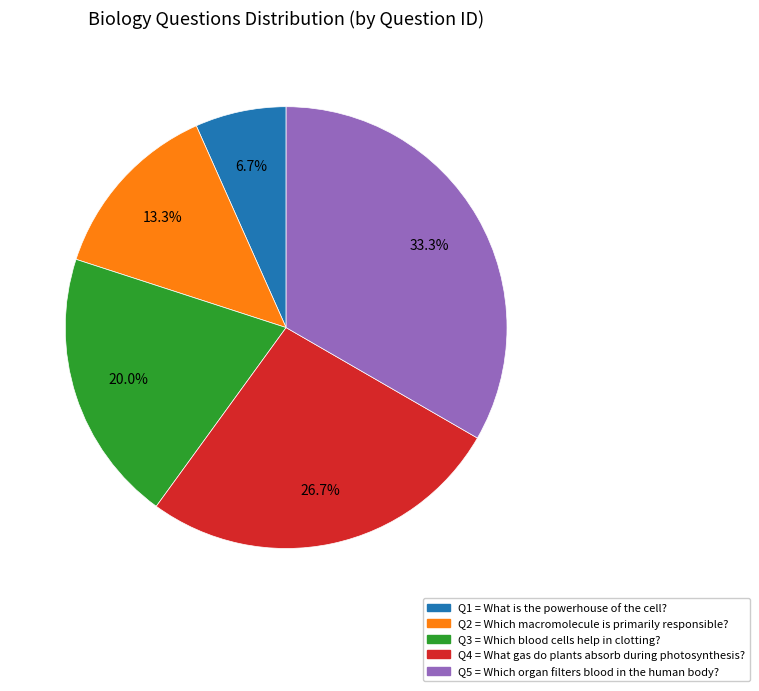

Is there a majority slice in this chart?

No